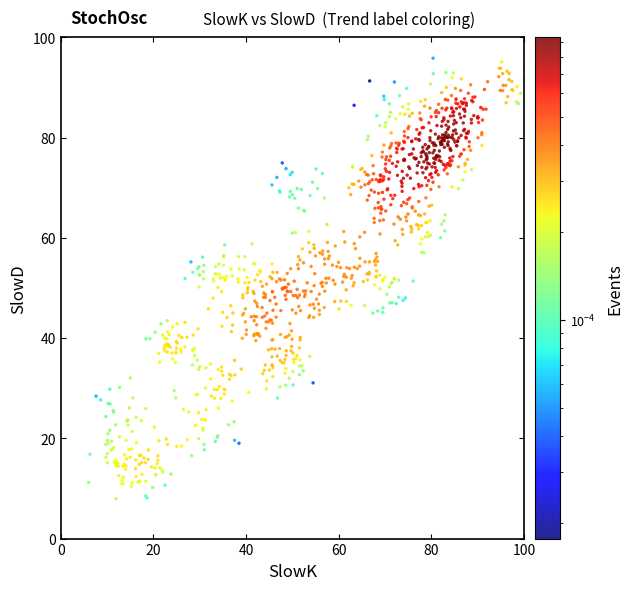

What is the range of Y values (max minus min)?

87.9